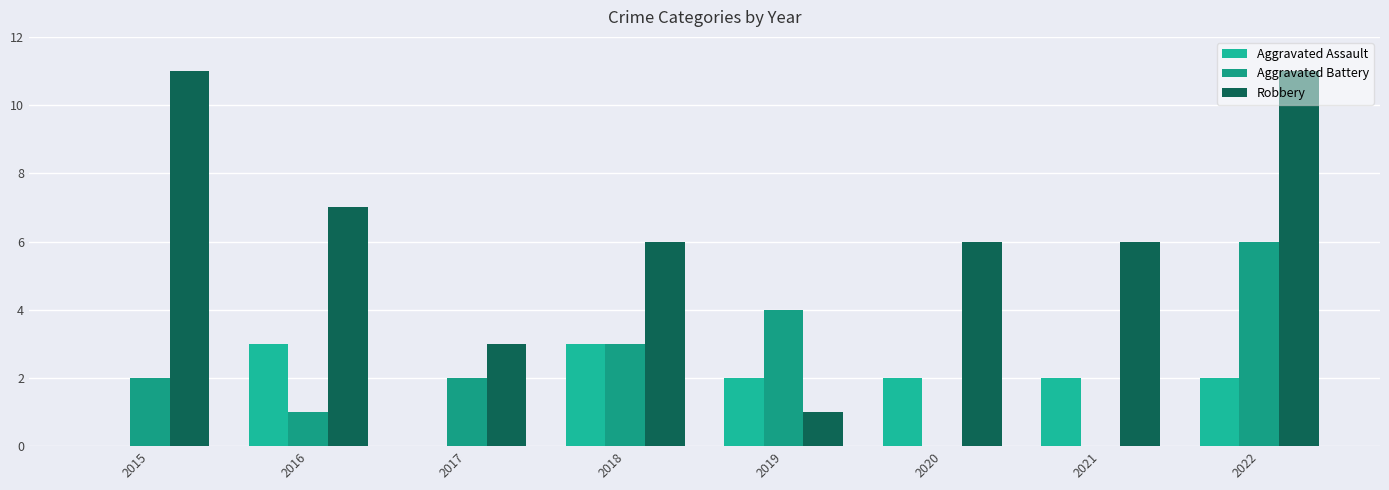

How many groups of bars are there?

8